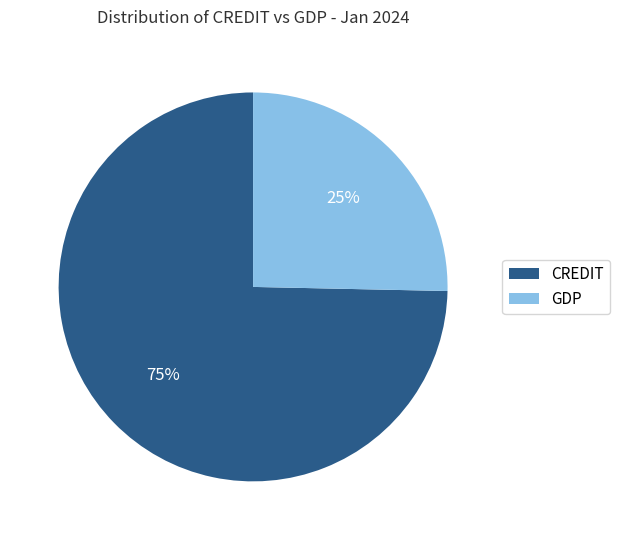

Count the number of slices in the pie.

2